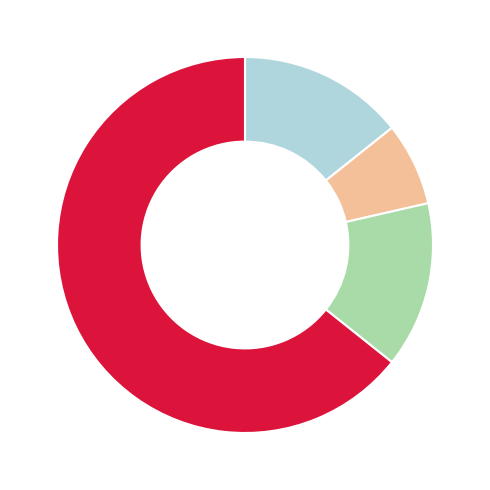

Does any single category account for the majority?

Yes